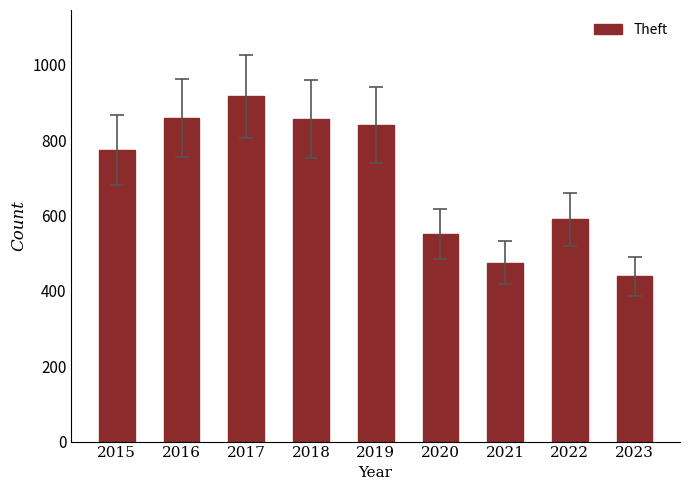

What is the sum of all values?

6297